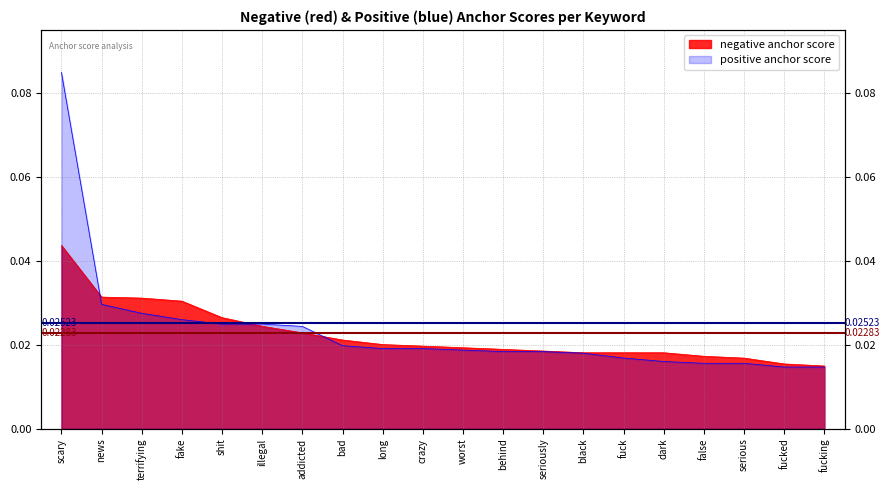

Reading left to right, extract all data points from this chart.

negative anchor score: 0.0	0.0	0.0	0.0	0.0	0.0	0.0	0.0	0.0	0.0	0.0	0.0	0.0	0.0	0.0	0.0	0.0	0.0	0.0	0.0
positive anchor score: 0.1	0.0	0.0	0.0	0.0	0.0	0.0	0.0	0.0	0.0	0.0	0.0	0.0	0.0	0.0	0.0	0.0	0.0	0.0	0.0